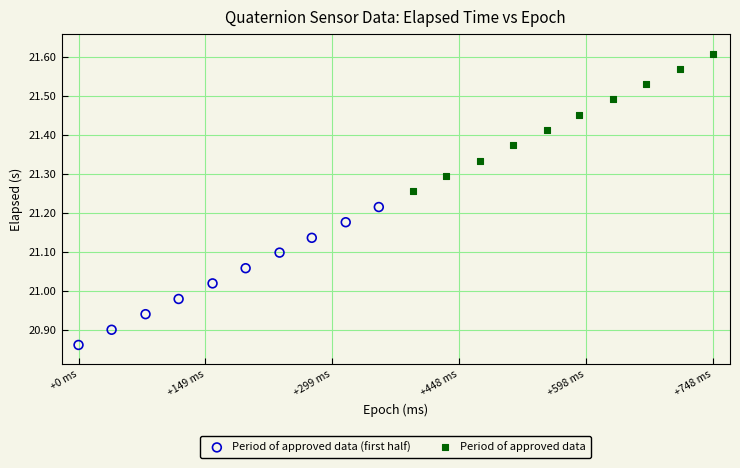

Which series reaches the minimum Y coordinate?

Period of approved data (first half)